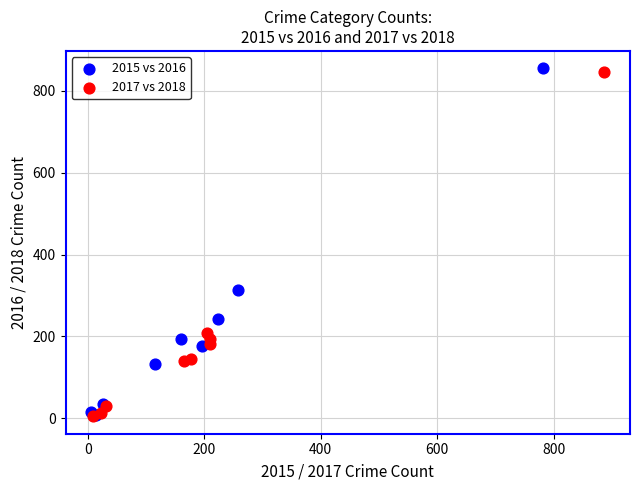

Which series has the widest spread of Y values?

2015 vs 2016